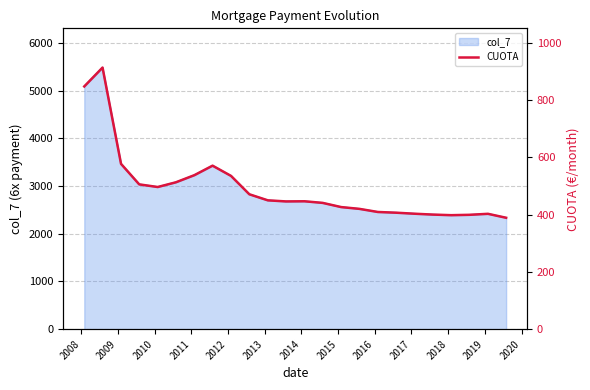

Does the chart display data point markers on the line(s)?

No